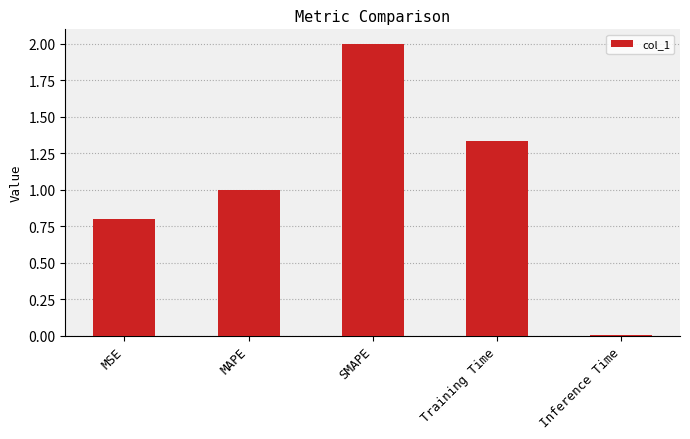

Between MAPE and Inference Time, which is larger?

MAPE